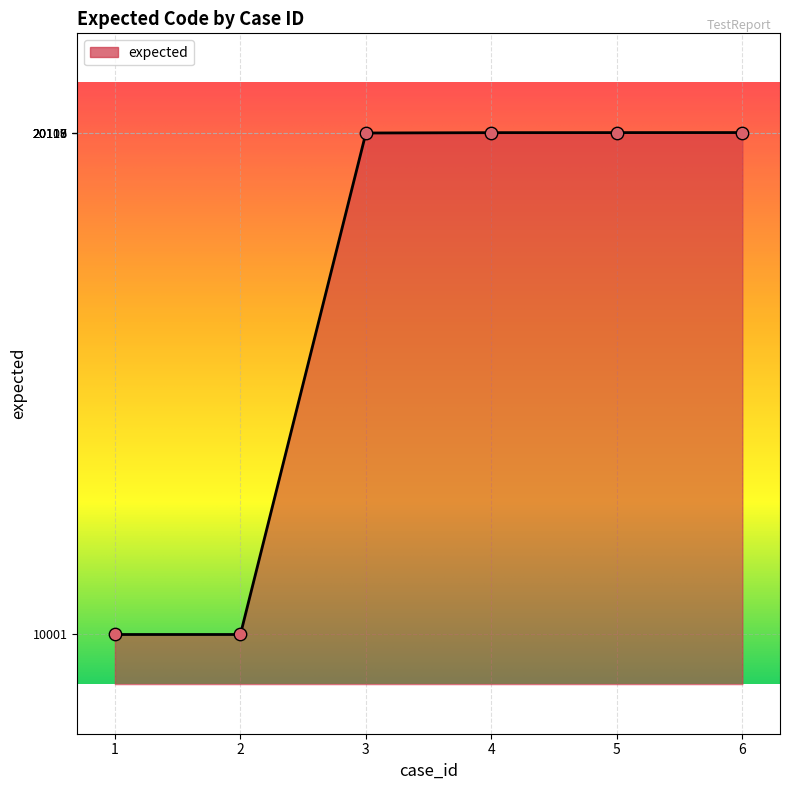

Which has a higher value, 2 or 6?

6